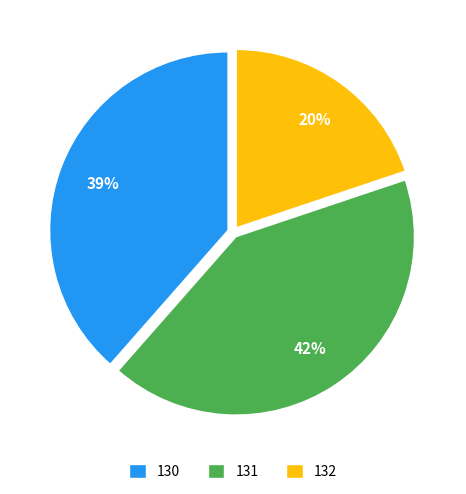

What is the smallest slice in the pie chart?

132